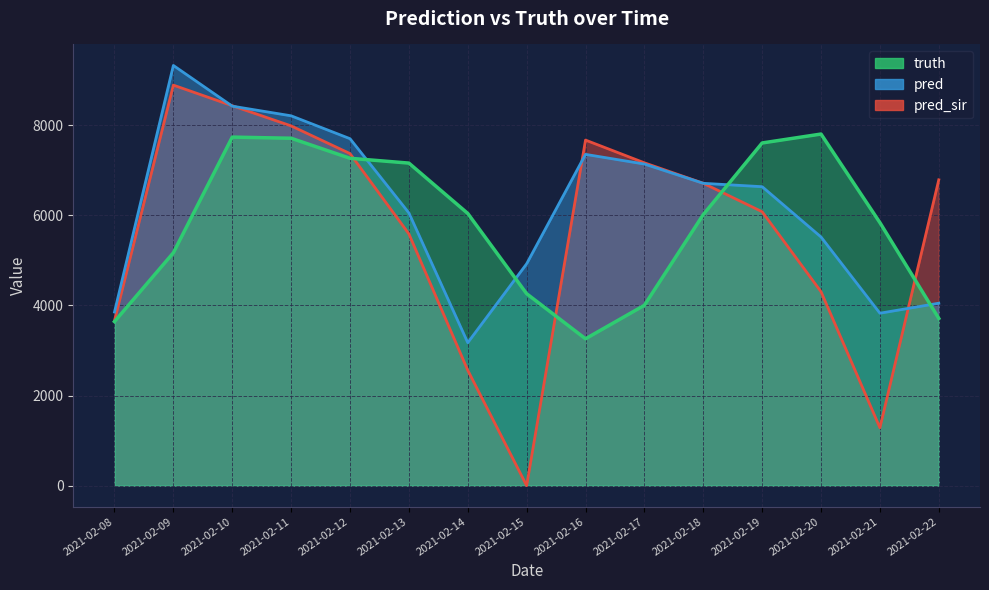

Rank the series at 2021-02-16 from lowest to highest value.

truth, pred, pred_sir